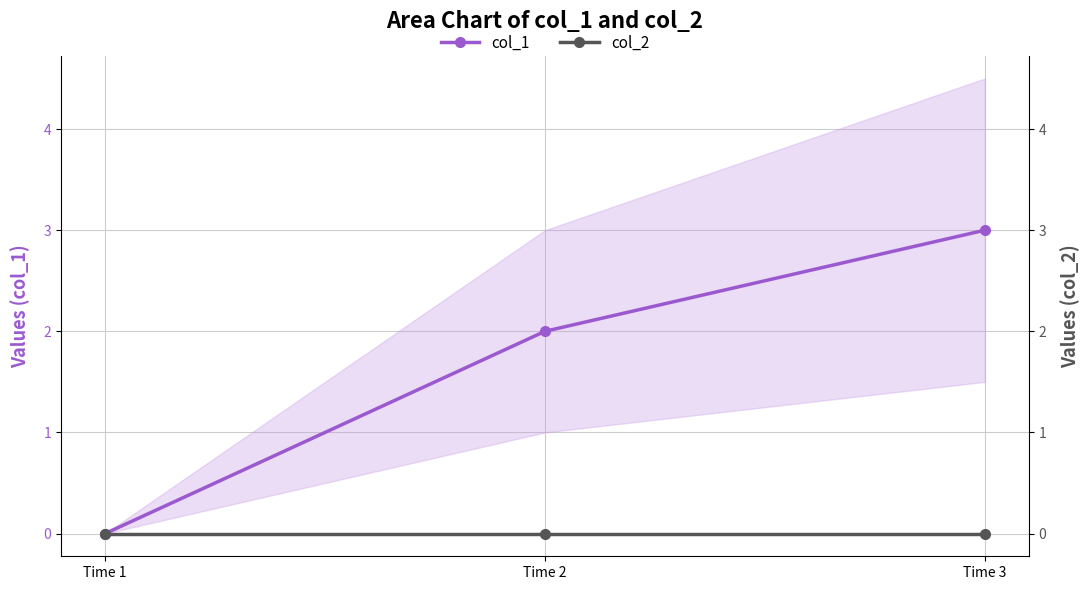

Is the value of col_1 at Time 1 greater than the value of col_2 at Time 1?

No